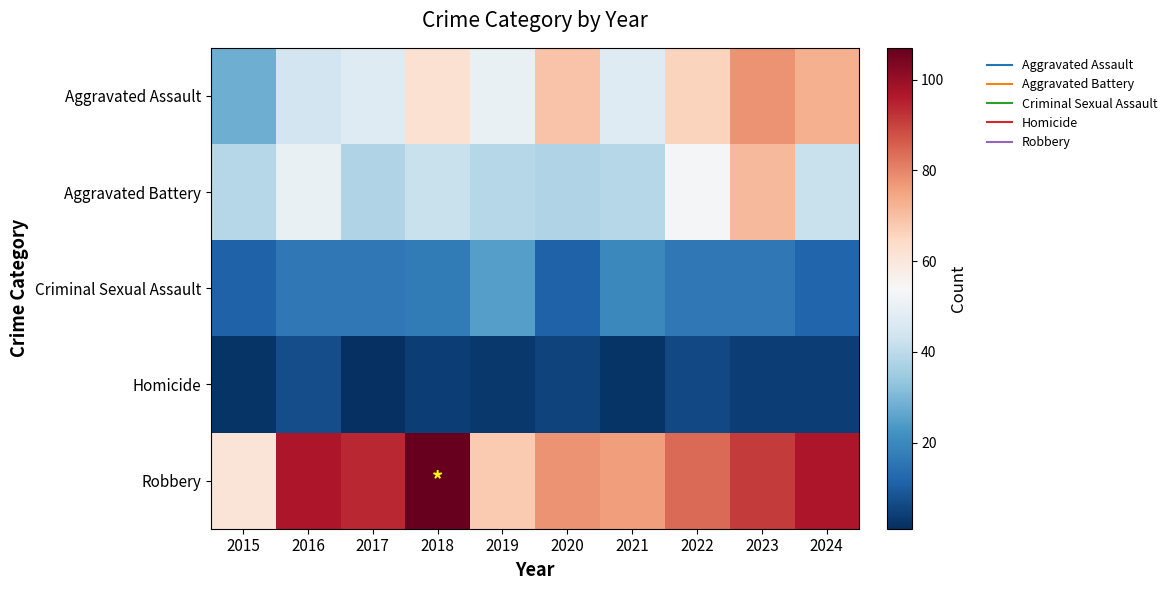

What is the difference between the highest and lowest values at 2023?

87